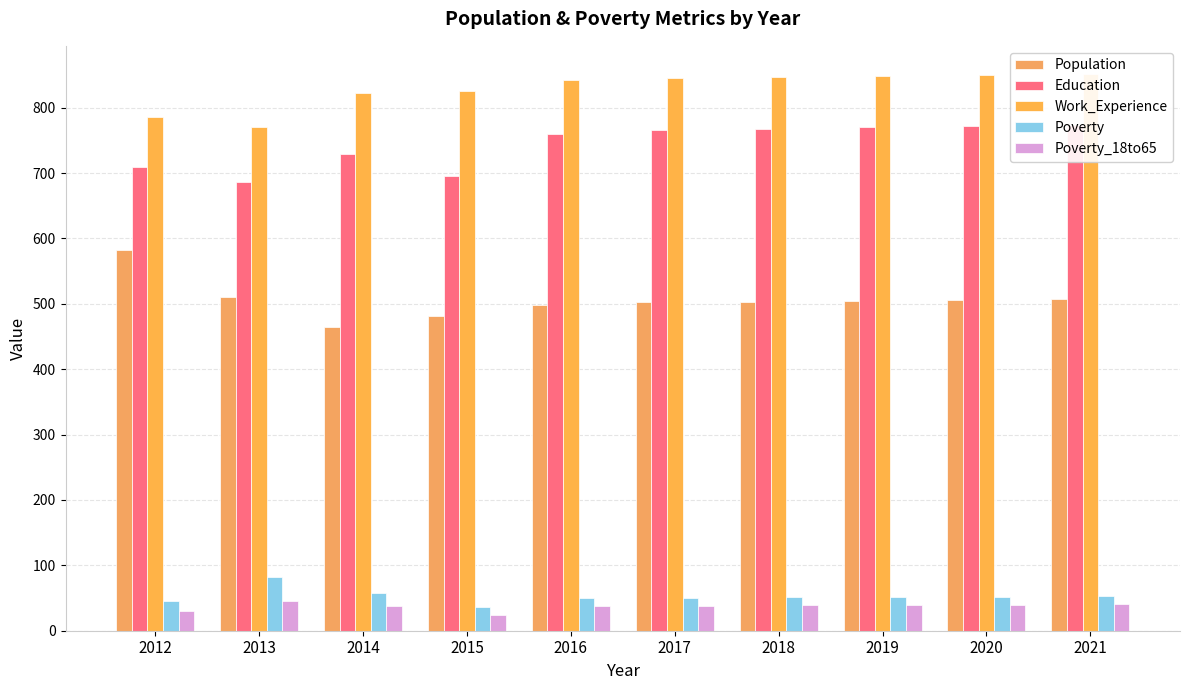

What is the difference between the maximum and minimum values in the Poverty series?

45